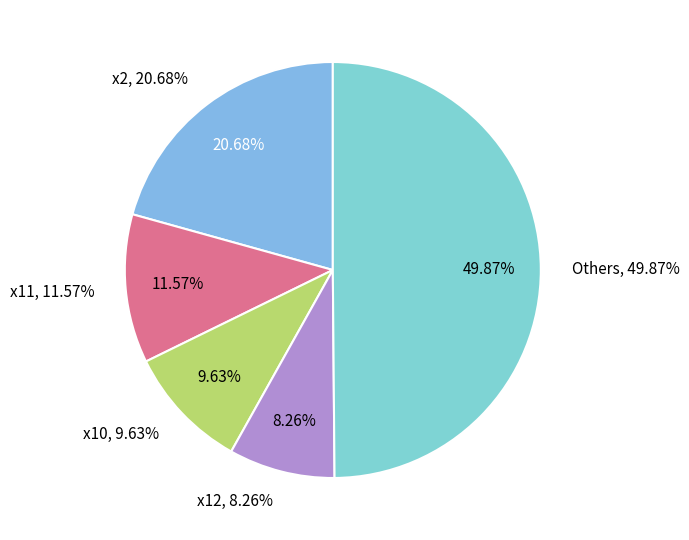

True or false: x4 accounts for 1% of the total.

False